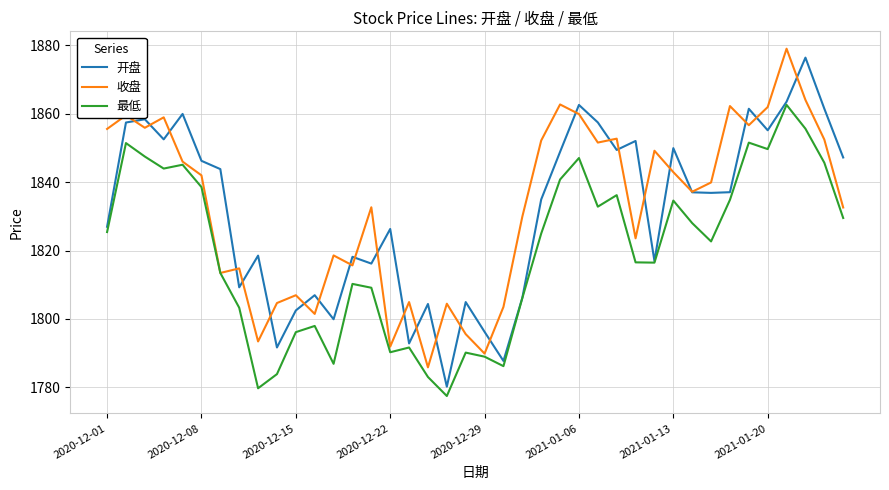

Which series ends up on top after the final intersection of 收盘 and 开盘?

开盘